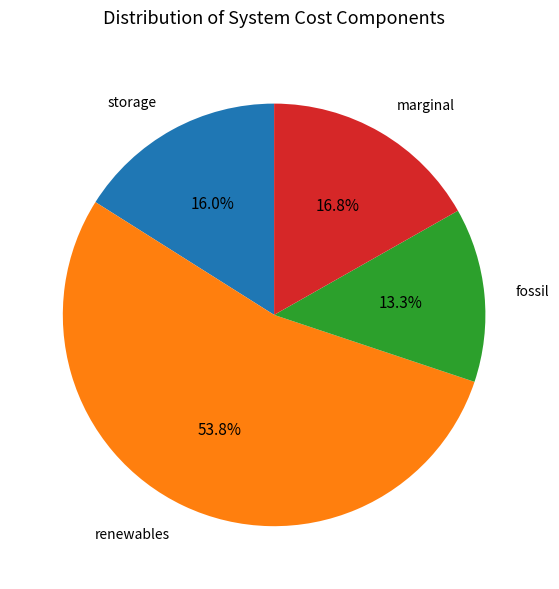

Count the number of slices in the pie.

4